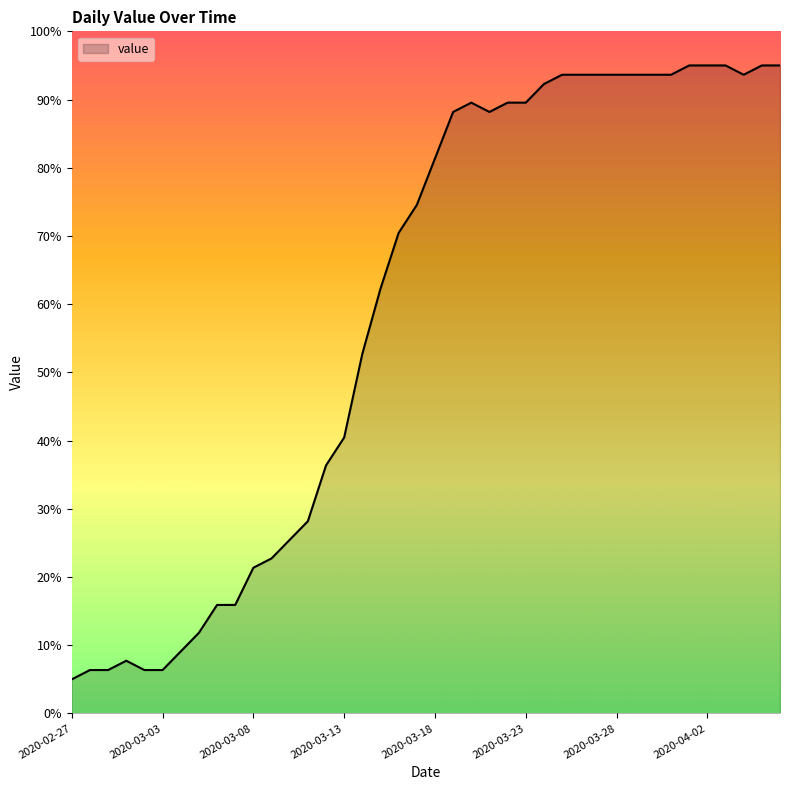

What is the greatest value displayed?

95.0